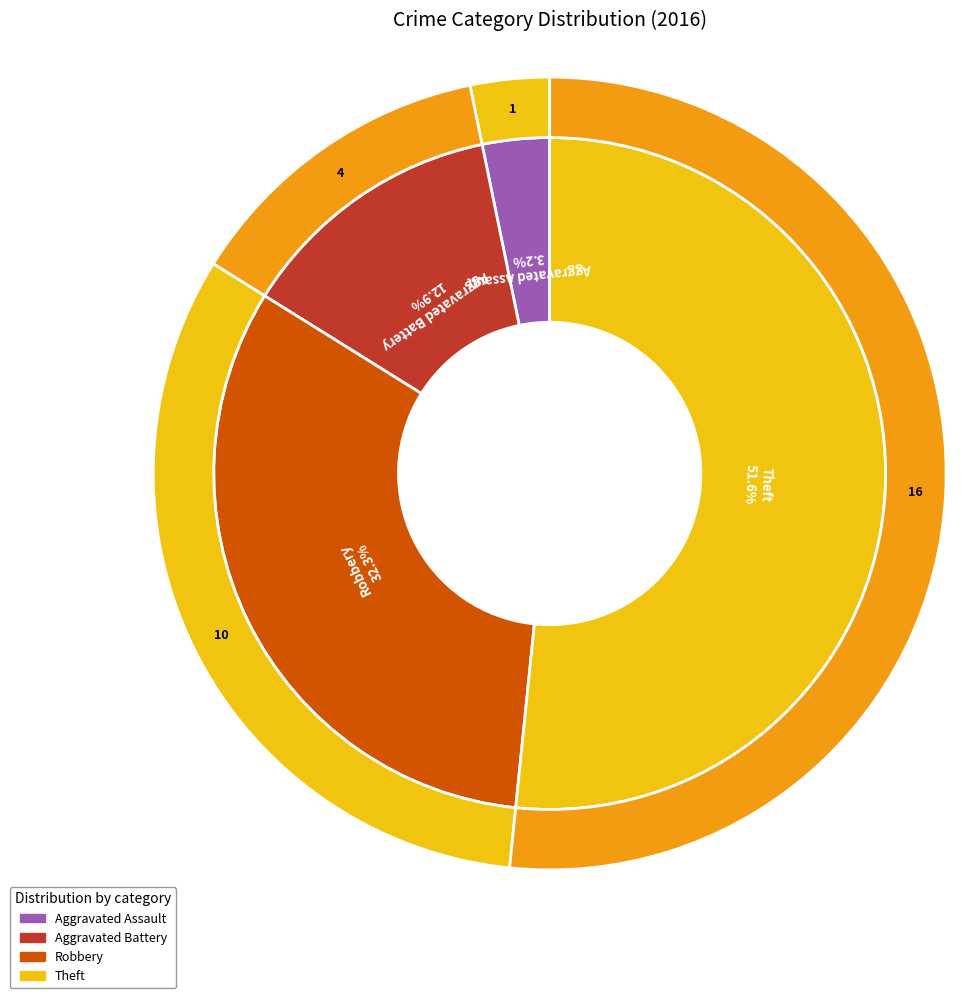

To the nearest percent, what is the average slice percentage?

25%